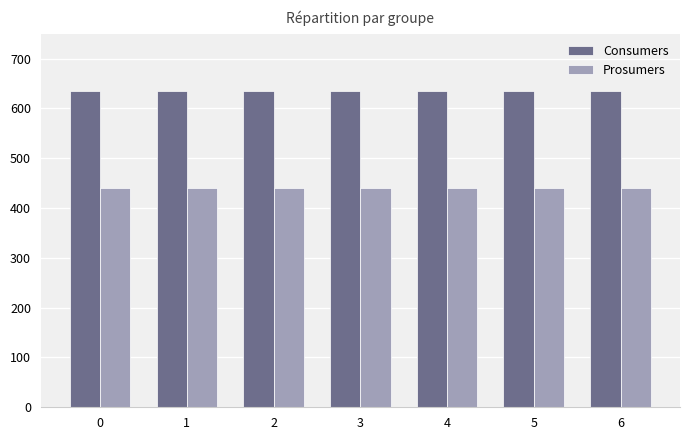

What is the spread (max minus min) of values at 5?

195